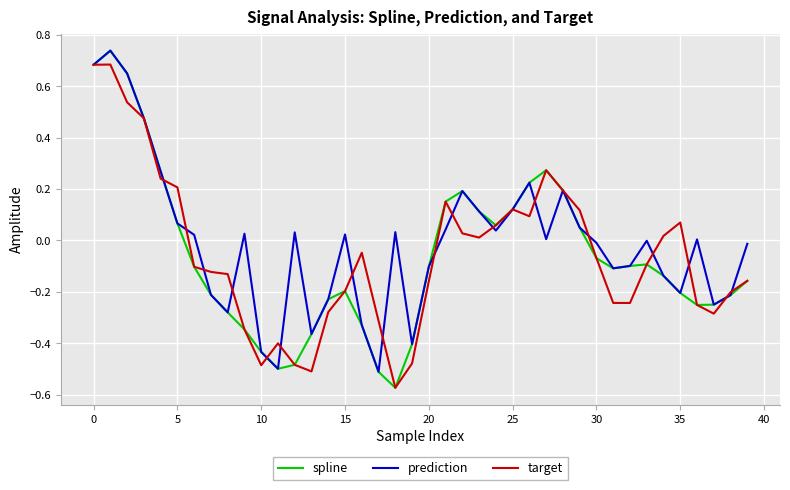

Where is target nearest to the value 0?

23